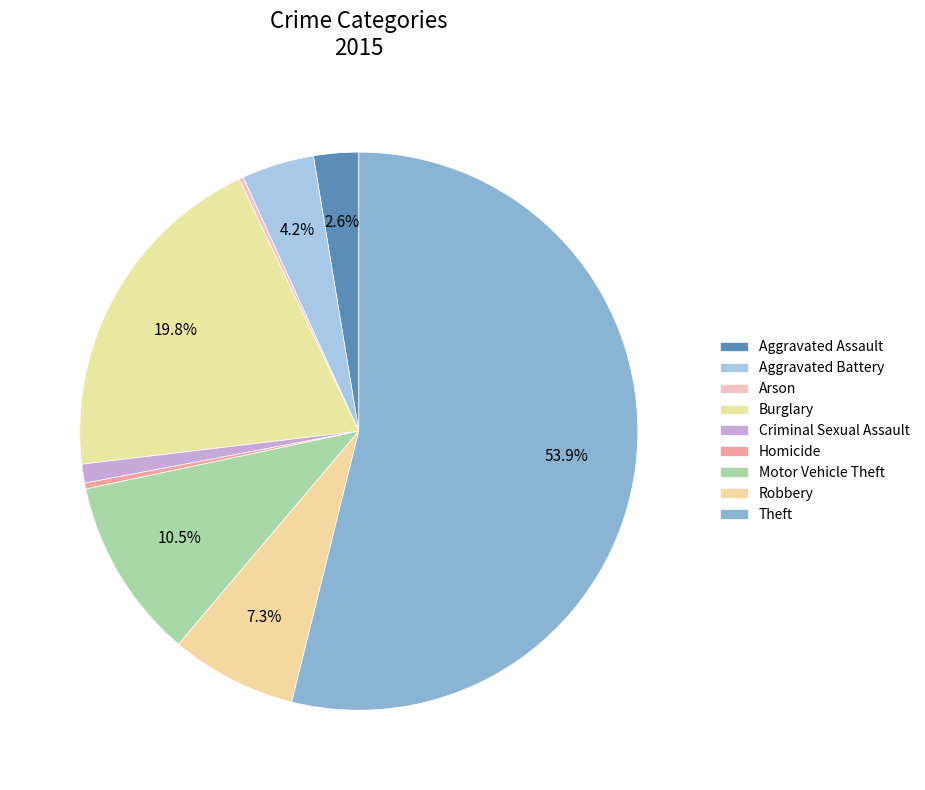

Which category has the smallest portion of the pie?

Arson